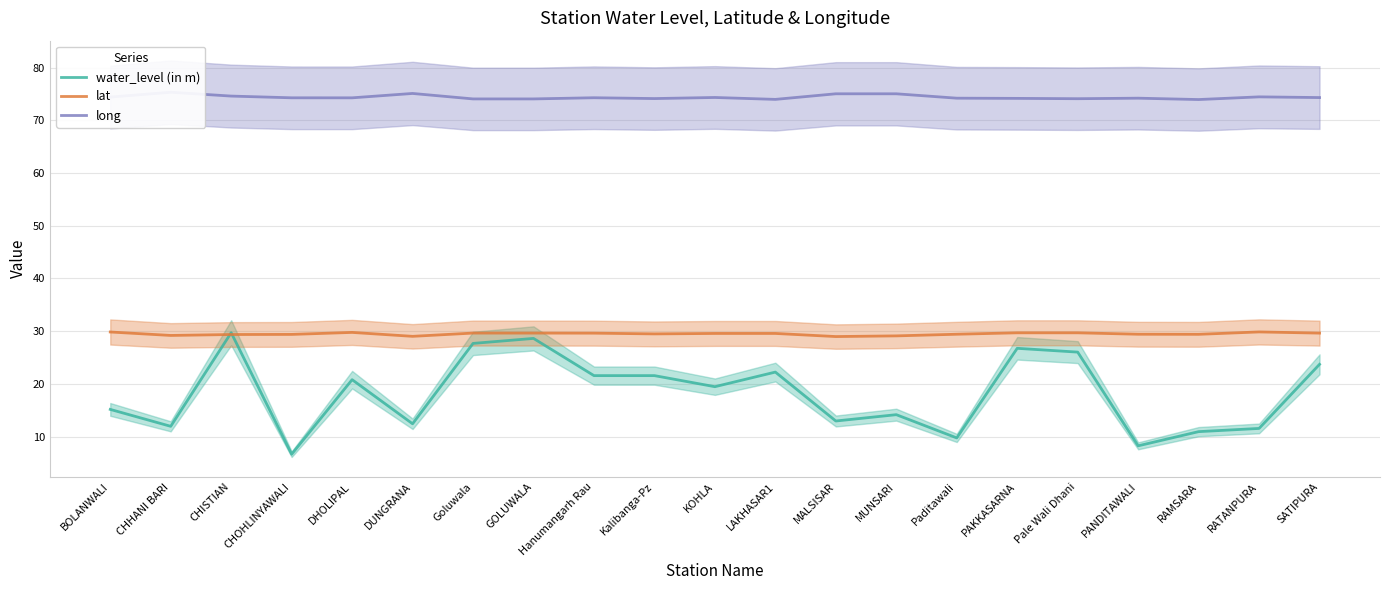

What is the minimum value shown in the chart?

6.7